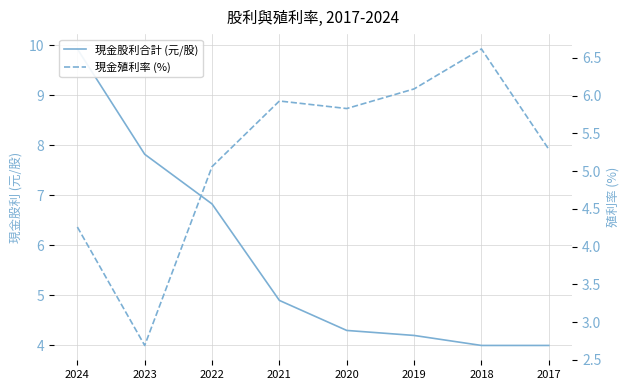

The 現金股利合計 (元/股) series shows 16.4 at 2024. True or false?

False